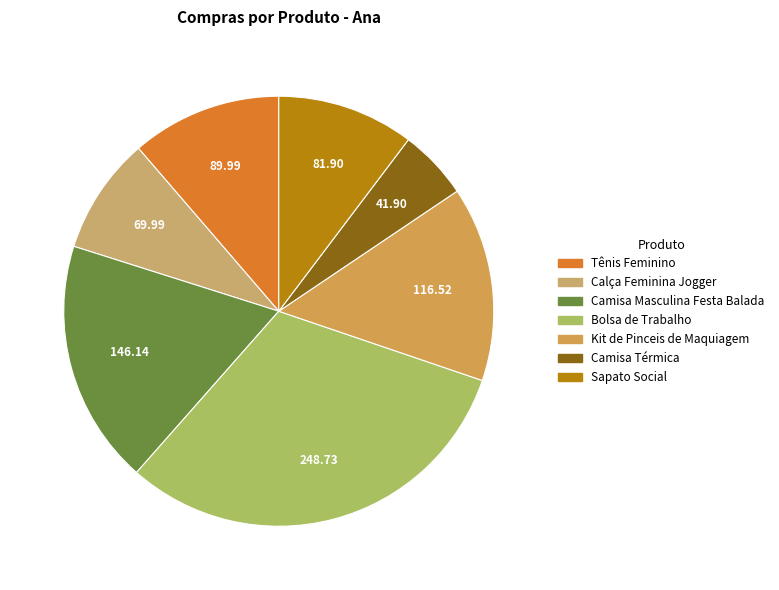

How many segments does this pie chart have?

7